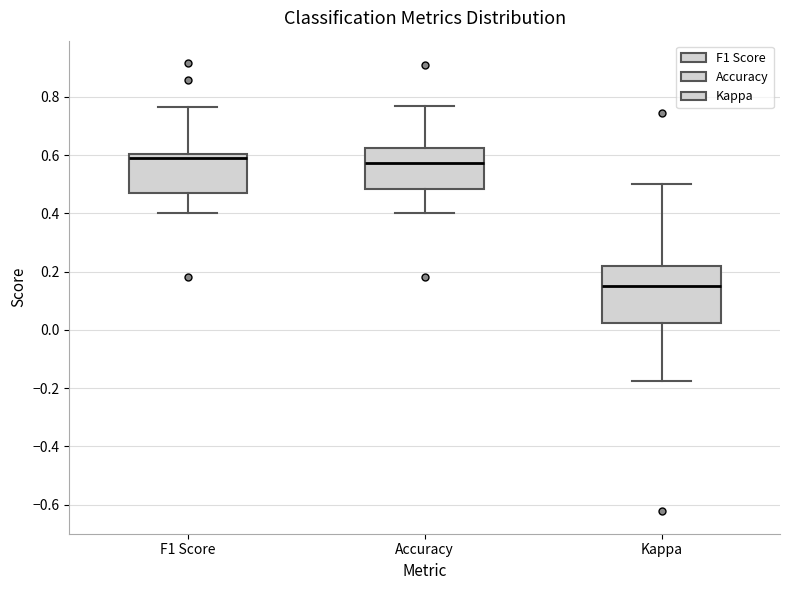

Reading left to right, read every box against the y-axis: the position of its median line, the range the box covers, and the ends of its whiskers. The values are not printed on the chart, so give them approximately, as read against the axis.

F1 Score: median 0.58, box 0.48 to 0.60, whiskers 0.40 to 0.76
Accuracy: median 0.58, box 0.48 to 0.62, whiskers 0.40 to 0.76
Kappa: median 0.14, box 0.02 to 0.22, whiskers -0.18 to 0.50